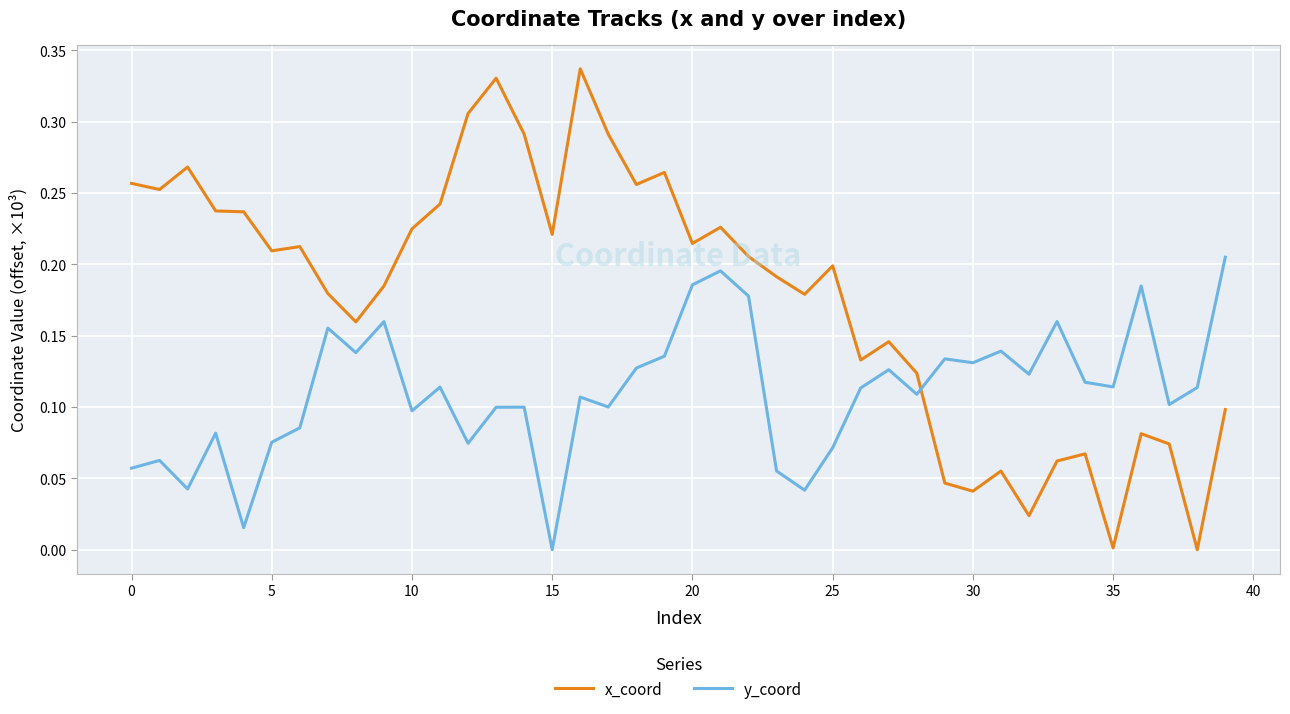

Which series has the largest total across all categories?

x_coord